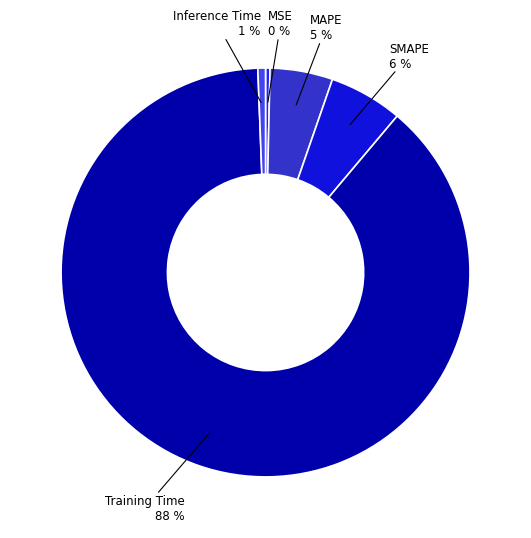

Does any single category account for the majority?

Yes